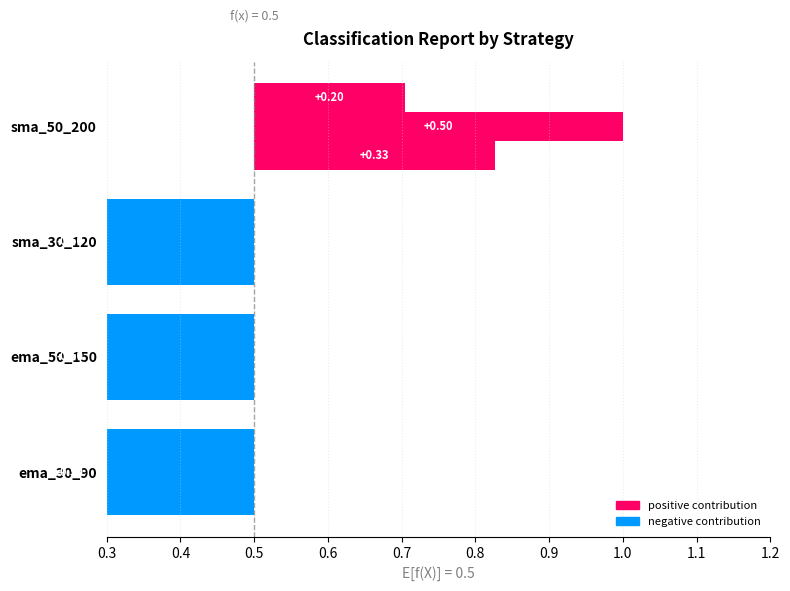

What is the difference between the maximum and second lowest values in the f1-score series?

0.8